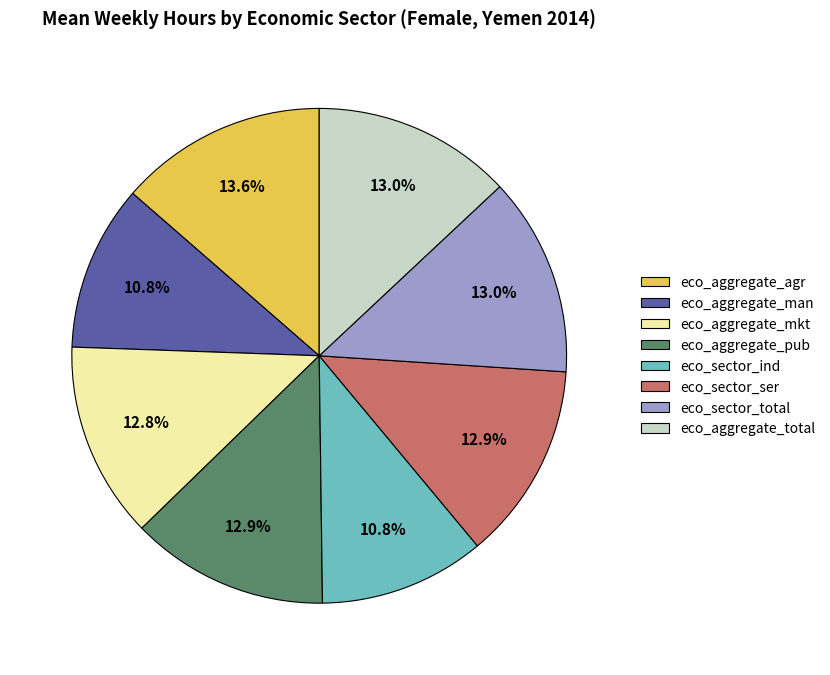

Is eco_aggregate_pub the majority of the pie?

No